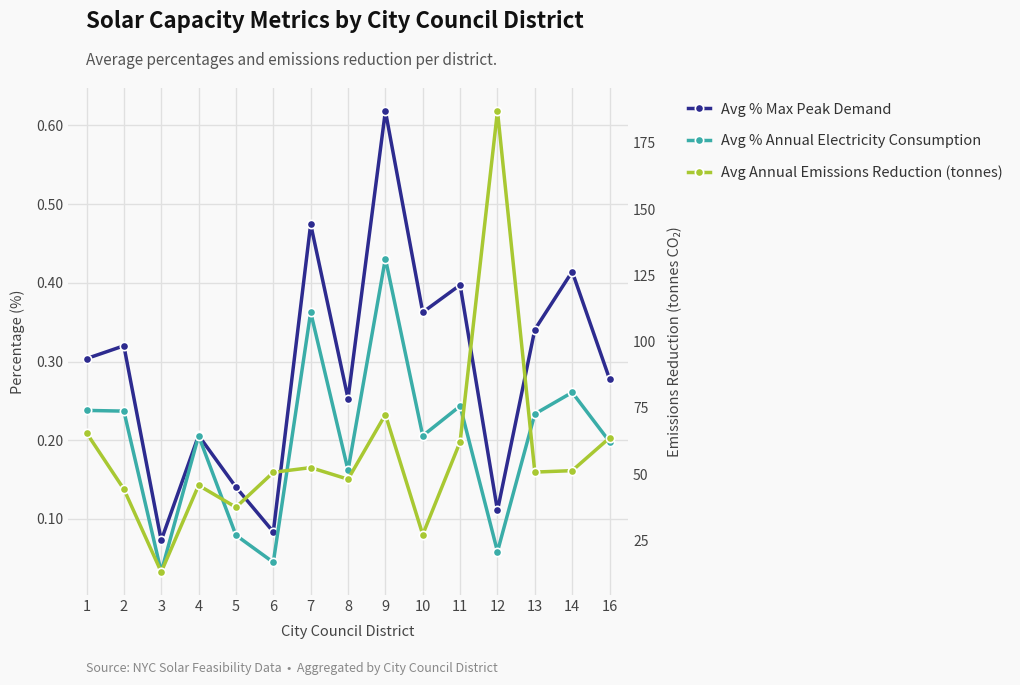

True or false: Avg % Annual Electricity Consumption and Avg Annual Emissions Reduction (tonnes) cross at least once.

False